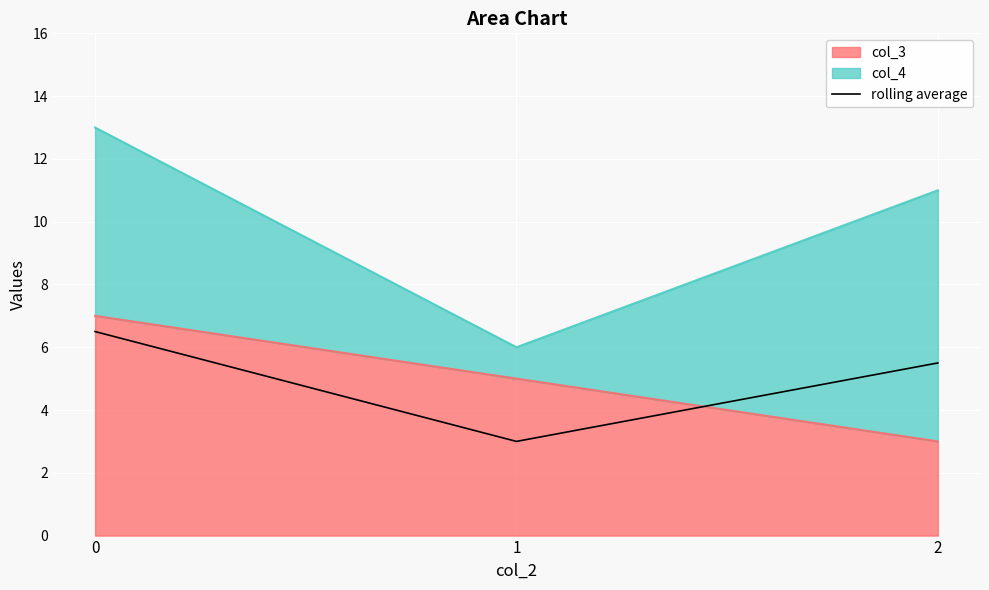

How many categories are shown in the chart?

3